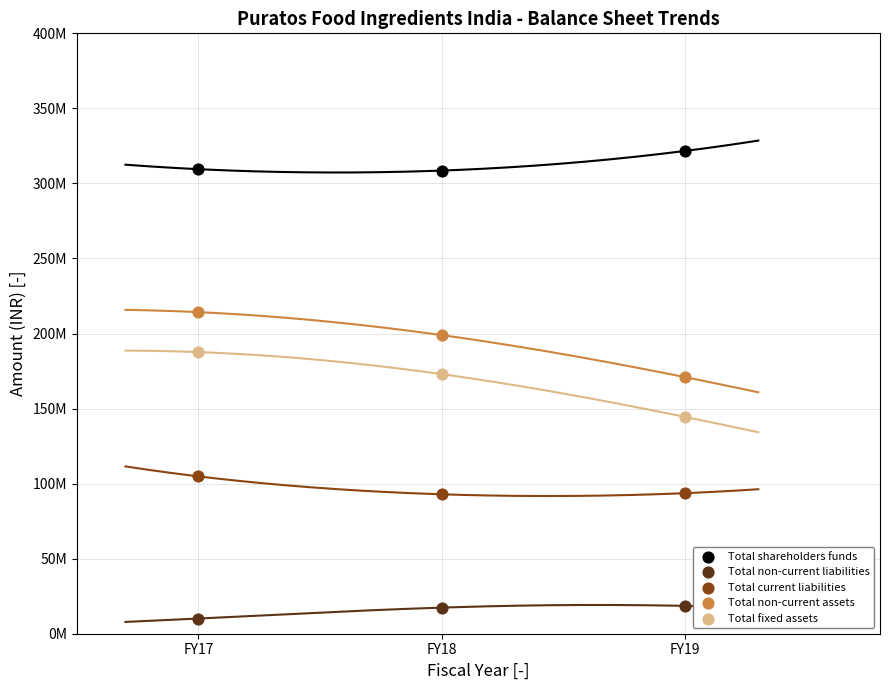

What are all the series names shown in the legend?

Total shareholders funds, Total non-current liabilities, Total current liabilities, Total non-current assets, Total fixed assets